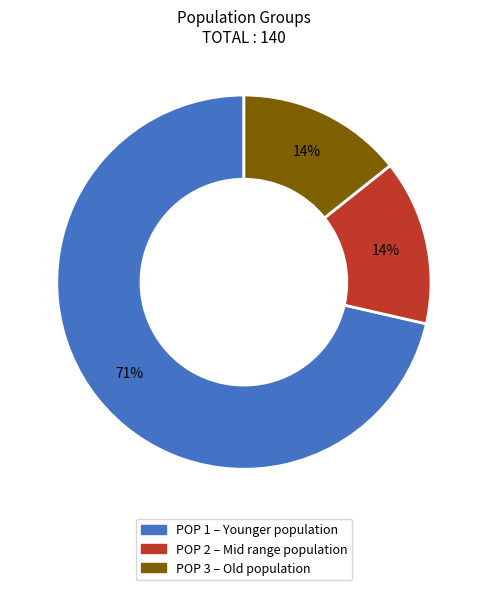

To the nearest percent, what is the average slice percentage?

33%